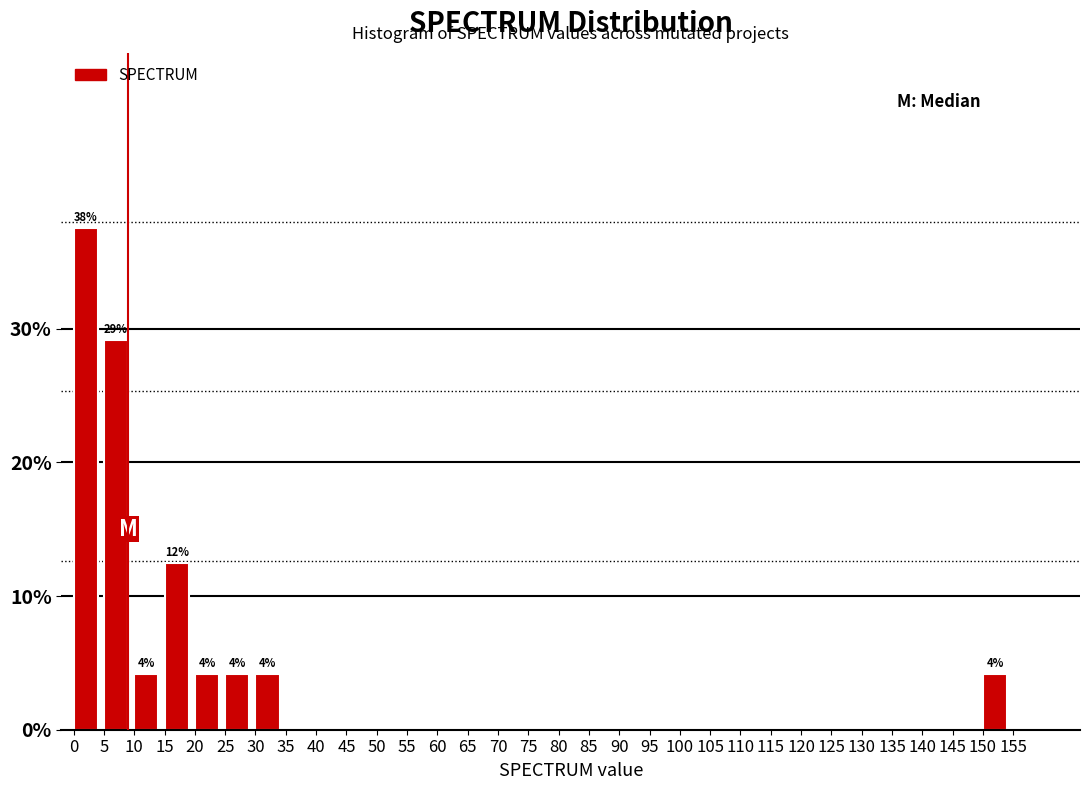

Over which range of the x-axis is the bar tallest?

0 to 5